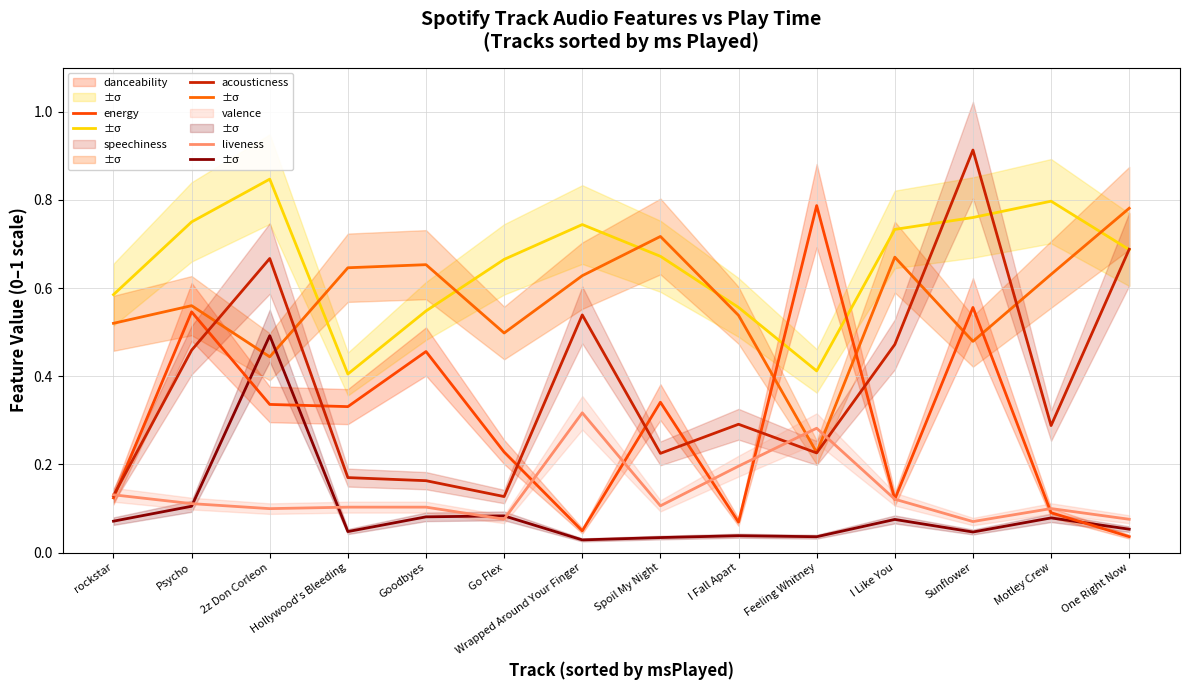

Which label corresponds to the largest value in the chart?

Sunflower